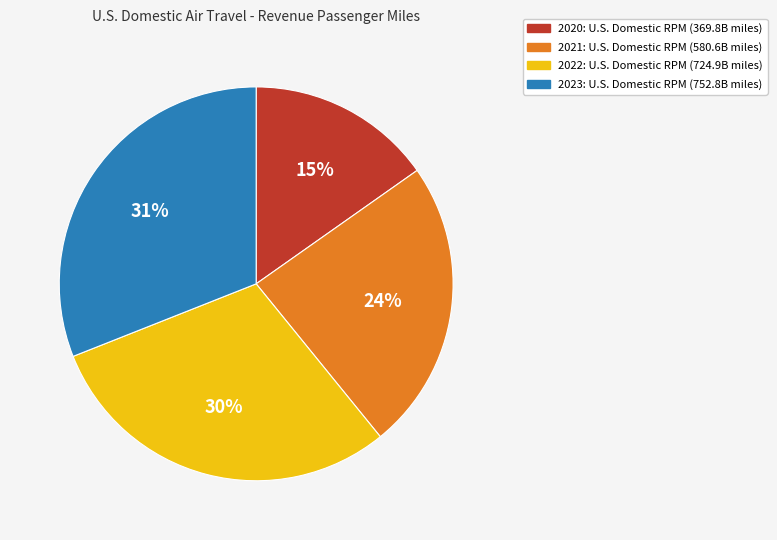

True or false: 2023 accounts for 23% of the total.

False